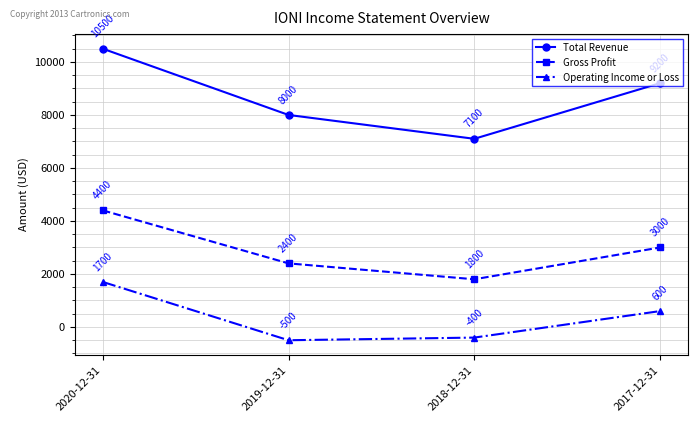

What value does the Gross Profit series have at 2018-12-31?

1800